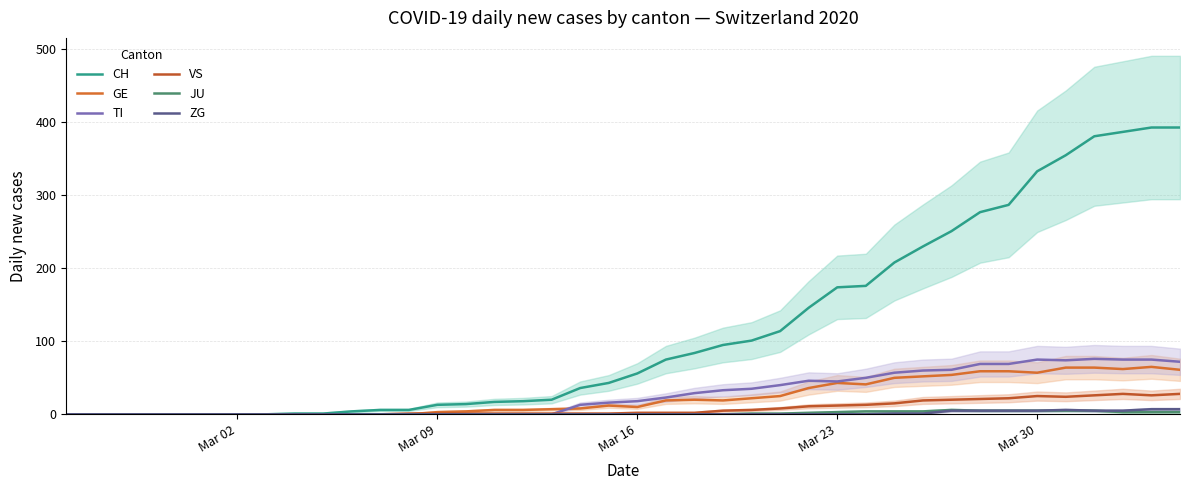

How many values in the VS series exceed 2?

17